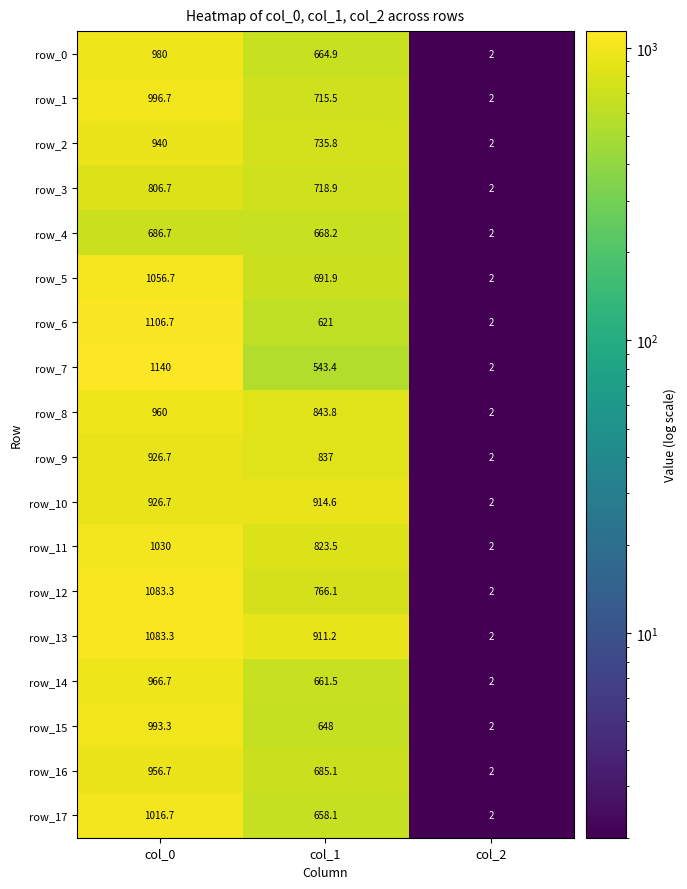

What is the total value across all series at col_0?

17656.9